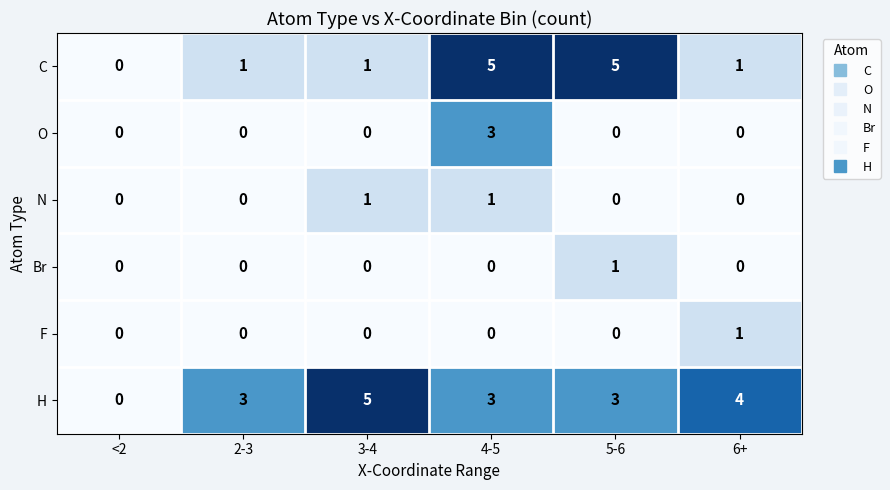

The N series shows 2 at 3-4. True or false?

False